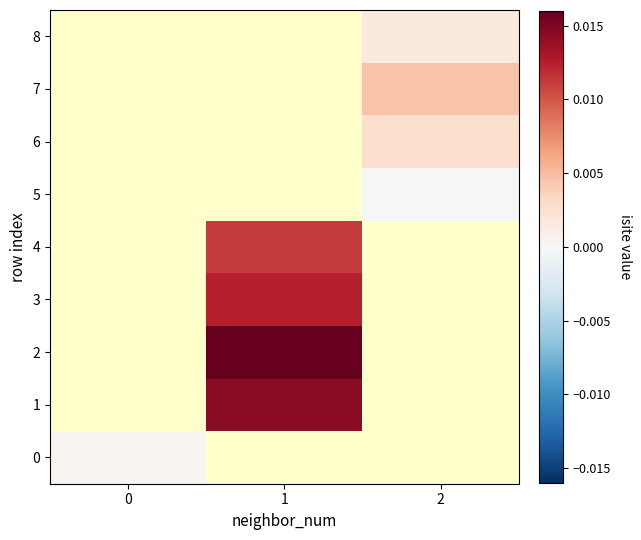

Rank the series at 2 from highest to lowest value.

0, 1, 2, 3, 4, 7, 6, 8, 5